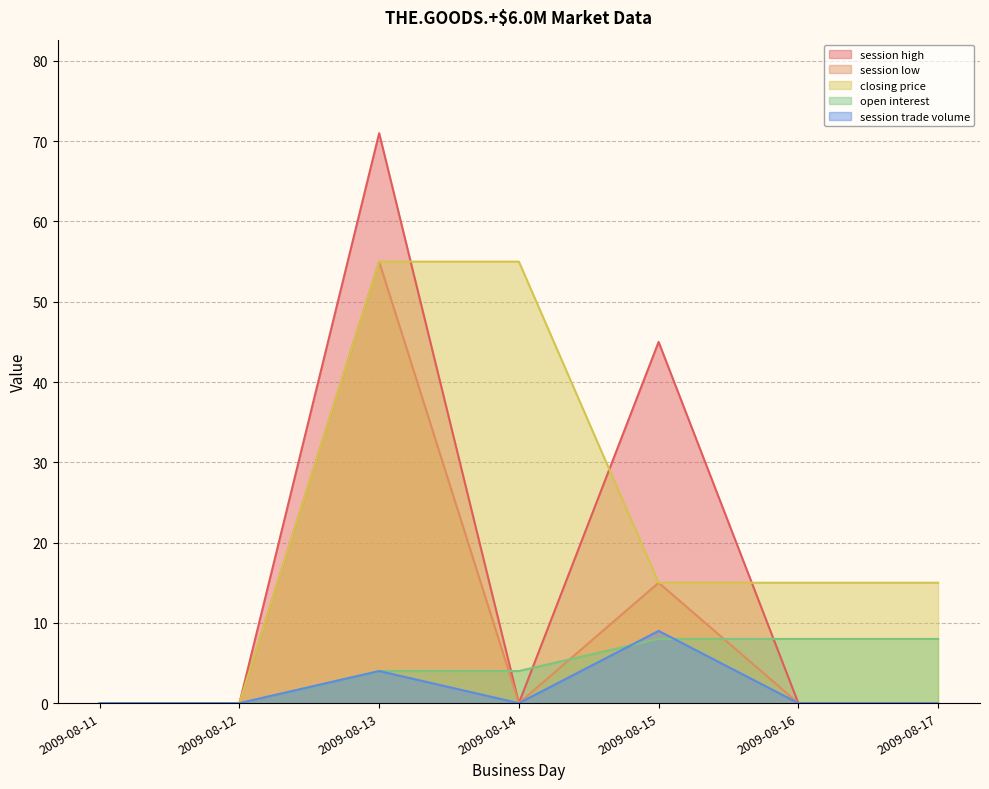

Between 2009-08-11 and 2009-08-15, which series saw the biggest shift?

session high